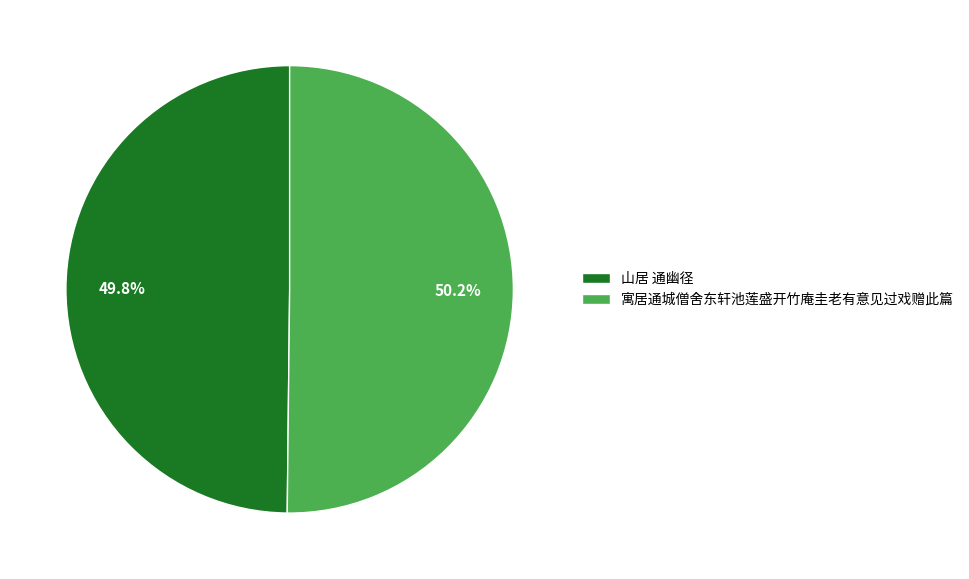

To the nearest percent, what portion does 山居 通幽径 represent?

50%